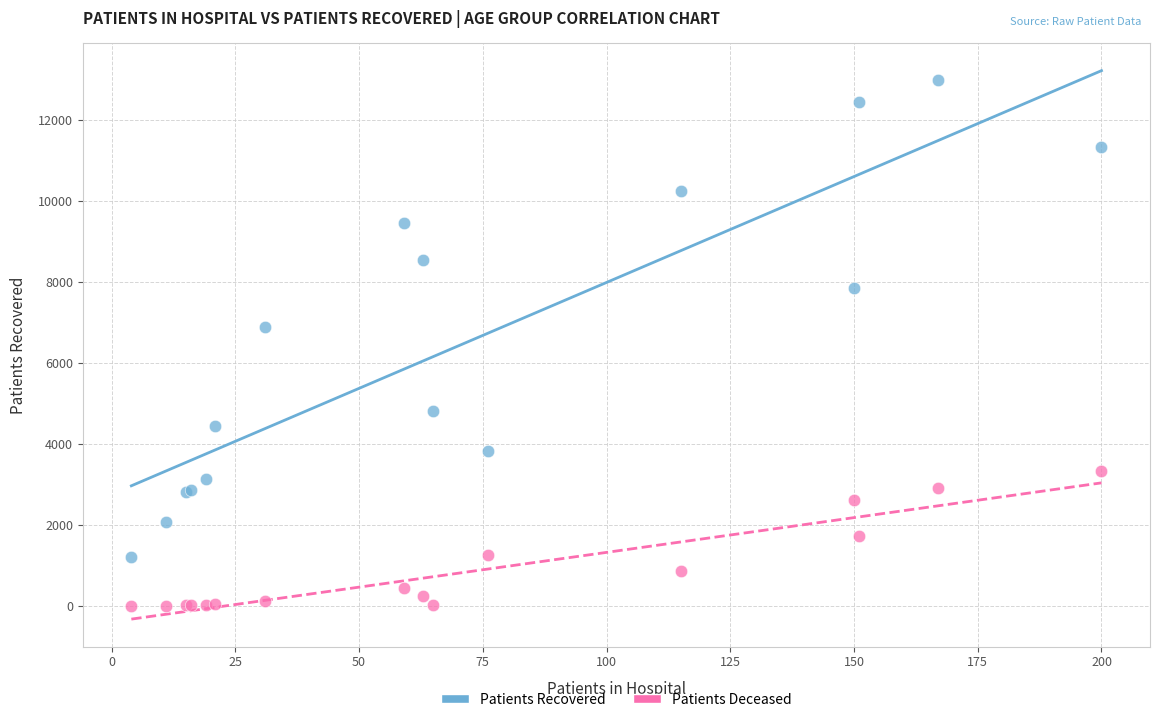

Which series contains the lowest Y value?

Patients Deceased